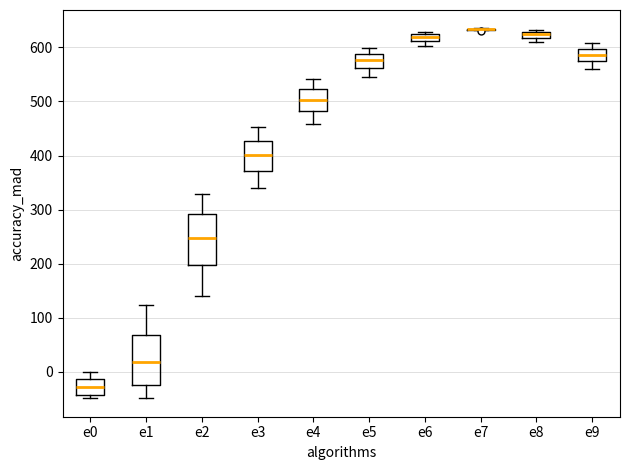

Where is the upper edge of the box for e5 on the y-axis? The values are not printed on the chart, so give them approximately, as read against the axis.

590